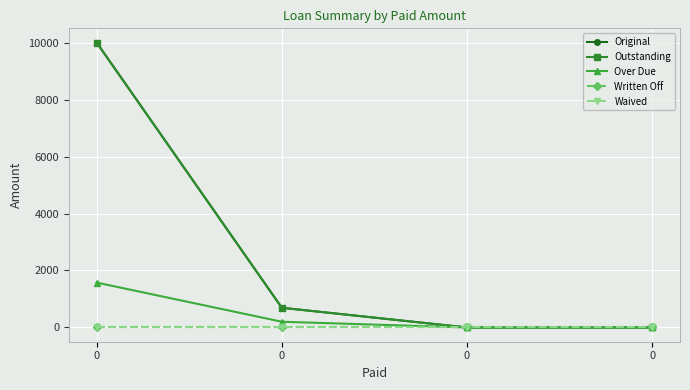

Does the chart have visible grid lines?

Yes